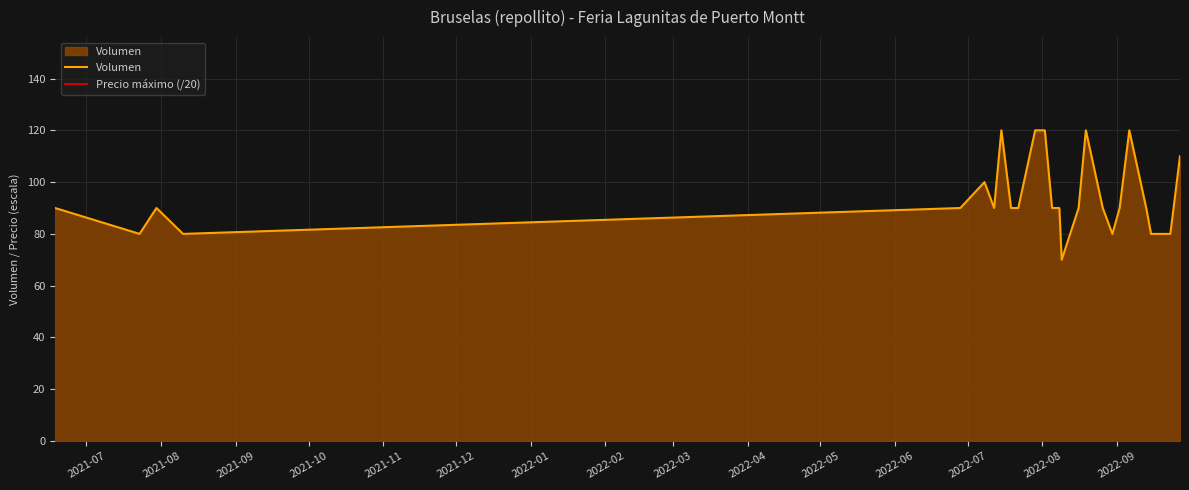

What is the minimum value for Volumen?

70